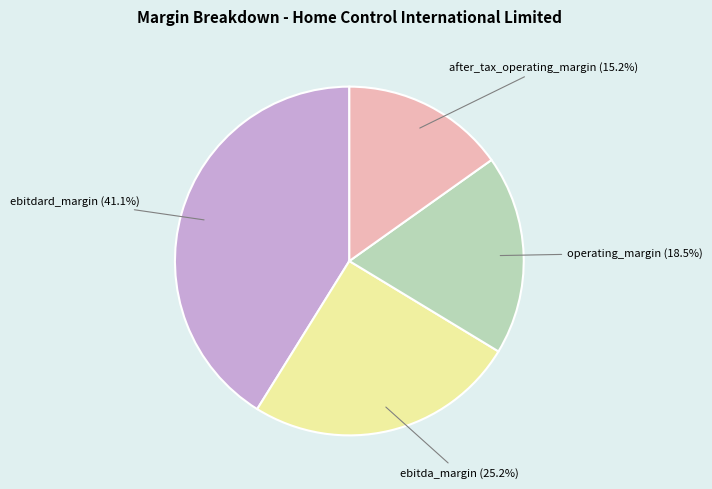

True or false: ebitda_margin accounts for 25% of the total.

True